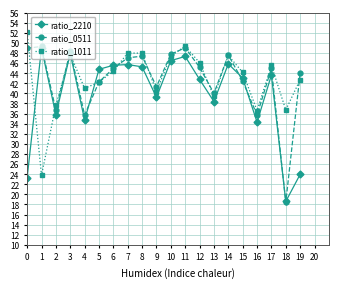

Which series has the largest range (max minus min)?

ratio_0511